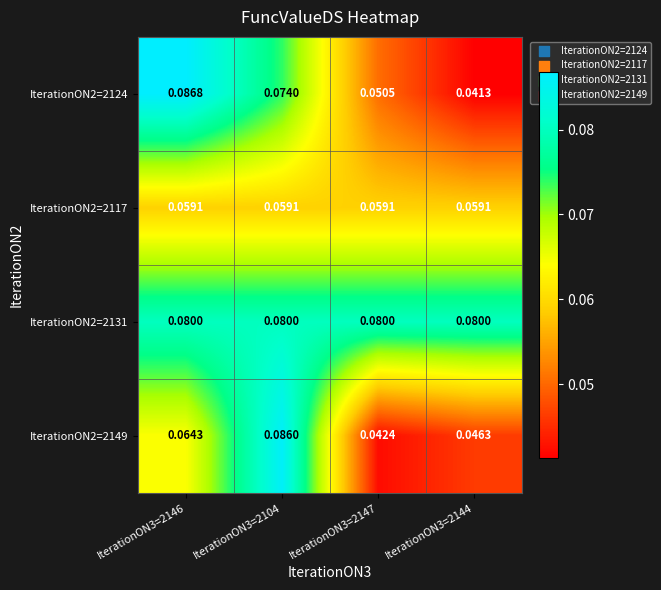

Is the value of IterationON2=2117 at IterationON3=2146 greater than the value of IterationON2=2131 at IterationON3=2104?

No